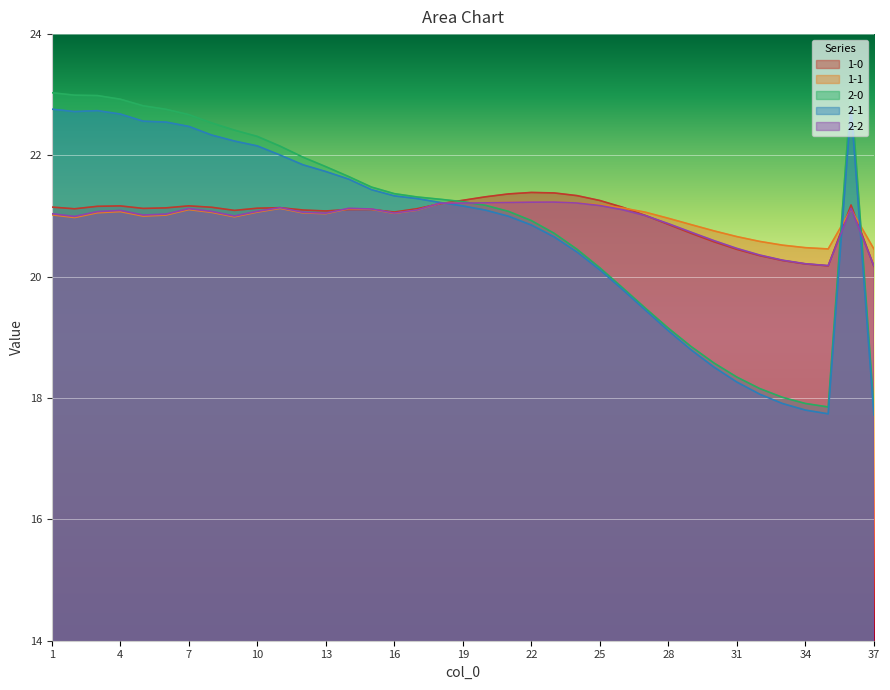

Reading left to right, list all the values displayed in this chart.

1-0: 1=21.1	2=21.1	3=21.2	4=21.2	5=21.1	6=21.1	7=21.2	8=21.1	9=21.1	10=21.1	11=21.1	12=21.1	13=21.1	14=21.1	15=21.1	16=21.1	17=21.1	18=21.2	19=21.3	20=21.3	21=21.4	22=21.4	23=21.4	24=21.3	25=21.3	26=21.1	27=21.0	28=20.9	29=20.7	30=20.6	31=20.5	32=20.3	33=20.3	34=20.2	35=20.2	36=21.2	37=20.2
1-1: 1=21.0	2=21.0	3=21.1	4=21.1	5=21.0	6=21.0	7=21.1	8=21.1	9=21.0	10=21.1	11=21.1	12=21.1	13=21.0	14=21.1	15=21.1	16=21.0	17=21.1	18=21.2	19=21.2	20=21.2	21=21.2	22=21.2	23=21.2	24=21.2	25=21.2	26=21.1	27=21.1	28=21.0	29=20.9	30=20.8	31=20.7	32=20.6	33=20.5	34=20.5	35=20.5	36=21.1	37=20.5
2-0: 1=23.0	2=23.0	3=23.0	4=22.9	5=22.8	6=22.8	7=22.7	8=22.5	9=22.4	10=22.3	11=22.2	12=22.0	13=21.8	14=21.7	15=21.5	16=21.4	17=21.3	18=21.3	19=21.2	20=21.2	21=21.1	22=20.9	23=20.7	24=20.5	25=20.1	26=19.8	27=19.5	28=19.2	29=18.8	30=18.6	31=18.3	32=18.2	33=18.0	34=17.9	35=17.9	36=23.1	37=17.8
2-1: 1=22.8	2=22.7	3=22.7	4=22.7	5=22.6	6=22.5	7=22.5	8=22.3	9=22.2	10=22.2	11=22.0	12=21.8	13=21.7	14=21.6	15=21.4	16=21.3	17=21.3	18=21.2	19=21.2	20=21.1	21=21.0	22=20.9	23=20.7	24=20.4	25=20.1	26=19.8	27=19.4	28=19.1	29=18.8	30=18.5	31=18.3	32=18.1	33=17.9	34=17.8	35=17.7	36=22.8	37=17.7
2-2: 1=21.0	2=21.0	3=21.1	4=21.1	5=21.0	6=21.0	7=21.1	8=21.1	9=21.0	10=21.1	11=21.1	12=21.1	13=21.0	14=21.1	15=21.1	16=21.0	17=21.1	18=21.2	19=21.2	20=21.2	21=21.2	22=21.2	23=21.2	24=21.2	25=21.2	26=21.1	27=21.0	28=20.9	29=20.7	30=20.6	31=20.5	32=20.4	33=20.3	34=20.2	35=20.2	36=21.1	37=20.2